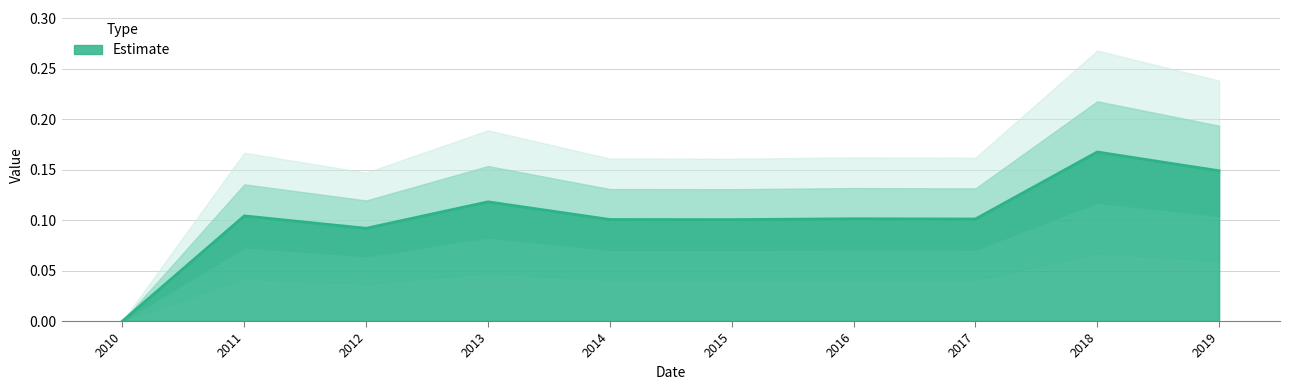

What is the value of the 9th point from the left?

0.2